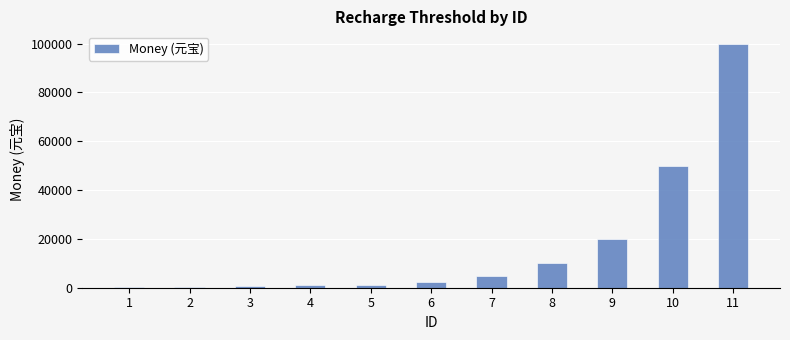

What is the maximum value shown in the chart?

100000